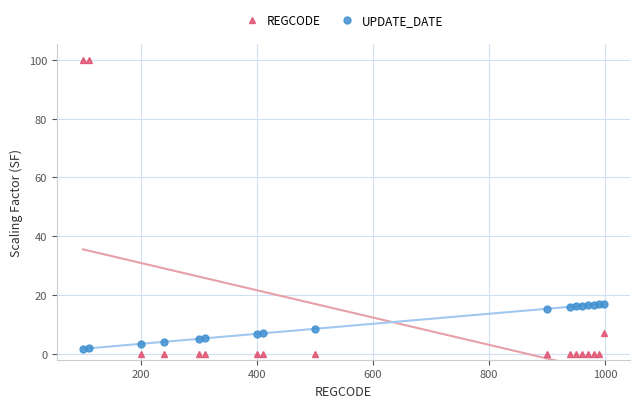

The REGCODE series shows 0.0 at 400. True or false?

True